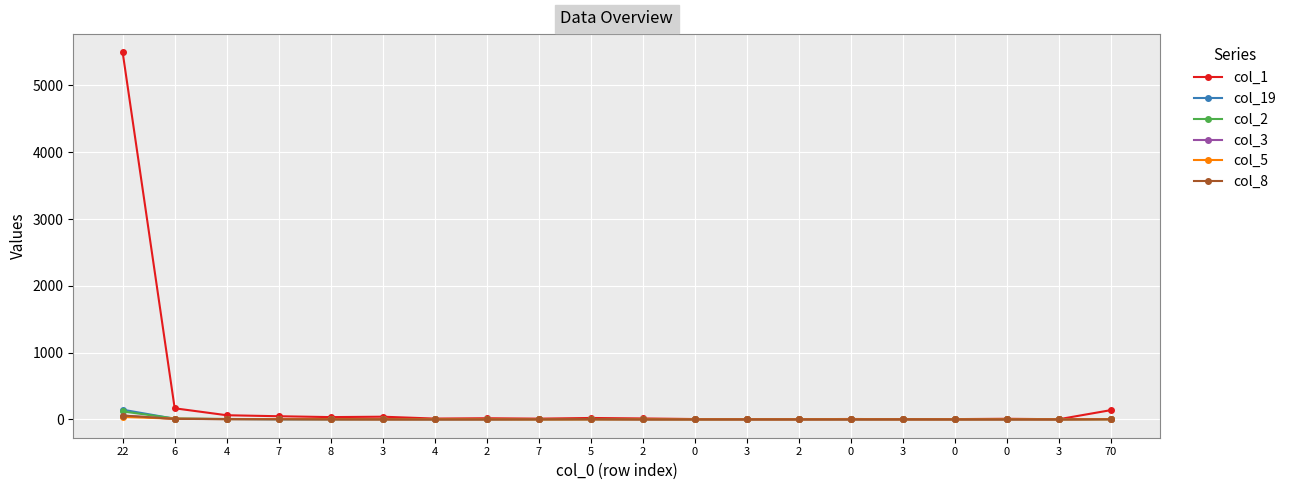

Which series has the largest range (max minus min)?

col_1